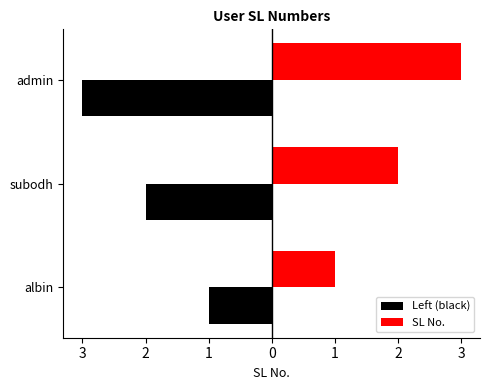

Count the Left (black) values in the range -3 to -1.

3